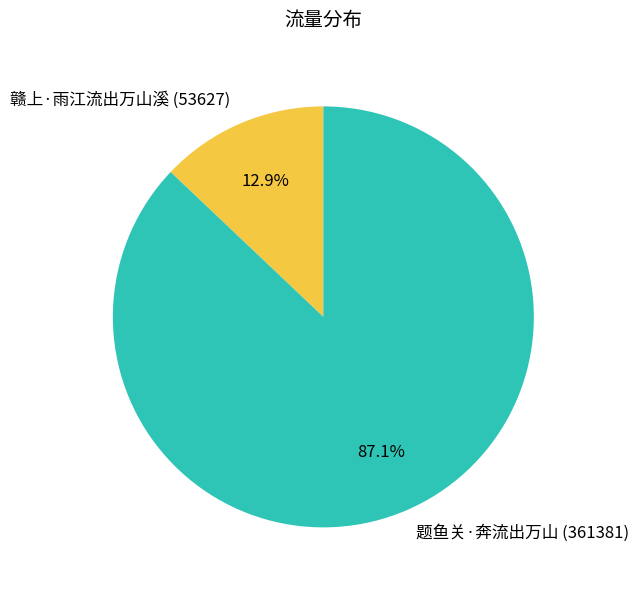

Is 赣上·雨江流出万山溪 the majority of the pie?

No